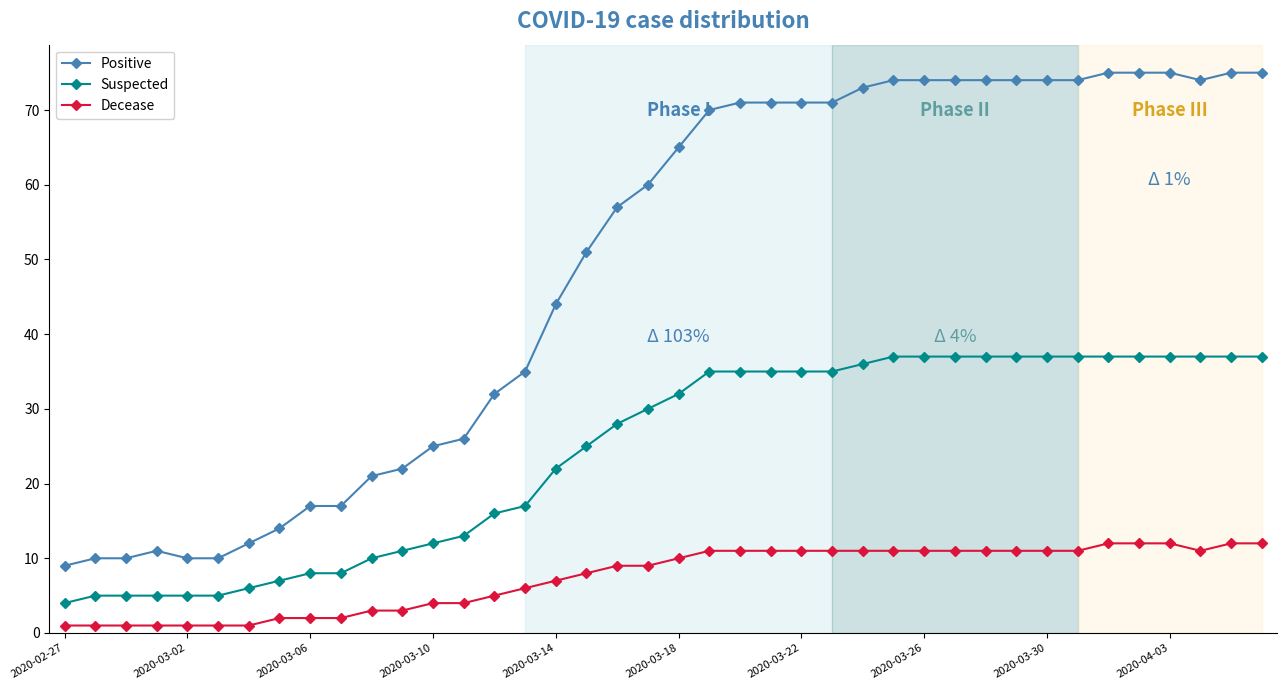

Reading left to right, what are all the values shown in this chart?

Positive: 9	10	10	11	10	10	12	14	17	17	21	22	25	26	32	35	44	51	57	60	65	70	71	71	71	71	73	74	74	74	74	74	74	74	75	75	75	74	75	75
Suspected: 4	5	5	5	5	5	6	7	8	8	10	11	12	13	16	17	22	25	28	30	32	35	35	35	35	35	36	37	37	37	37	37	37	37	37	37	37	37	37	37
Decease: 1	1	1	1	1	1	1	2	2	2	3	3	4	4	5	6	7	8	9	9	10	11	11	11	11	11	11	11	11	11	11	11	11	11	12	12	12	11	12	12